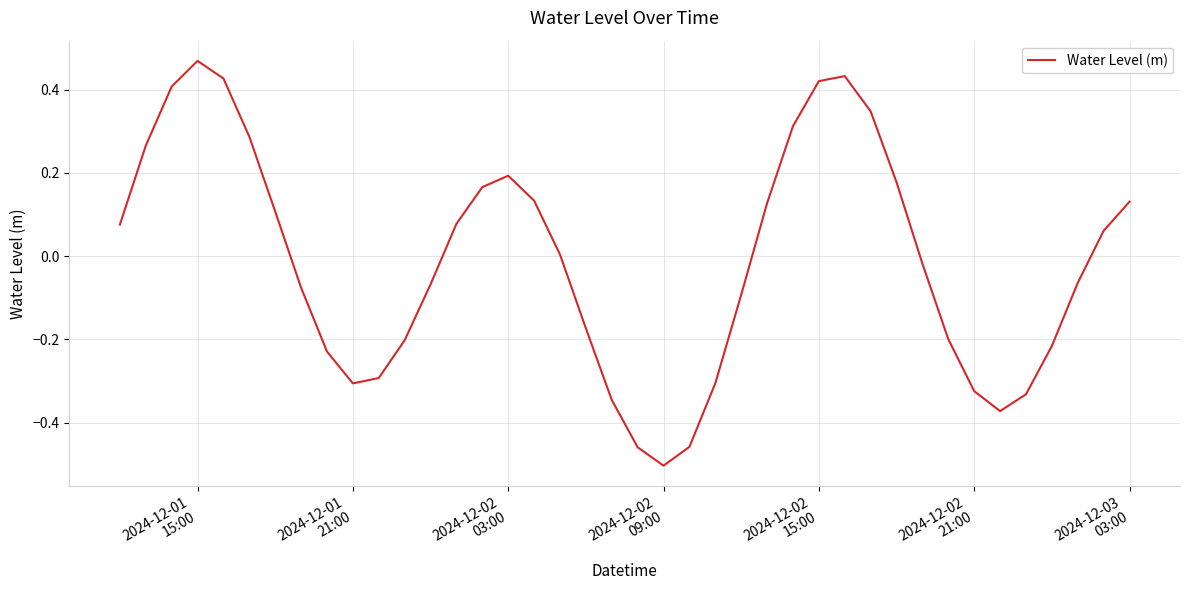

What is the difference between the maximum and minimum values?

1.0